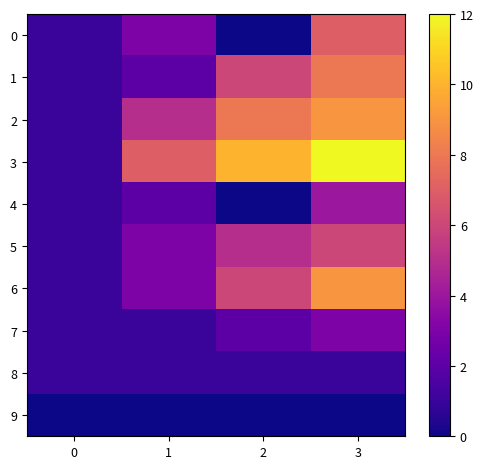

Which series has the largest total across all categories?

3